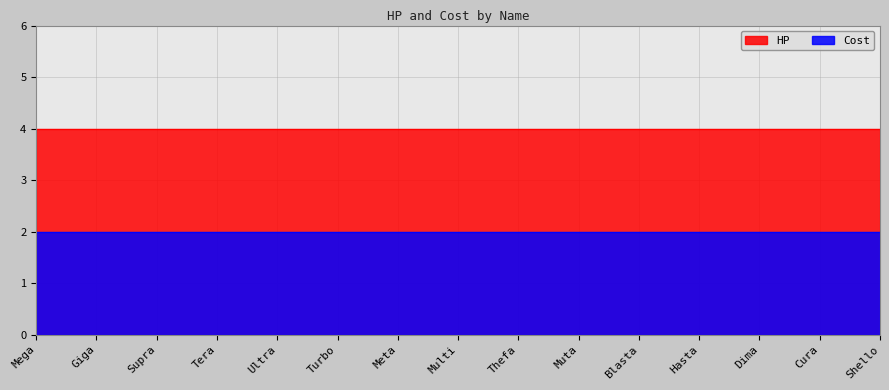

What is the sum of the Cost values at Giga and Cura?

4